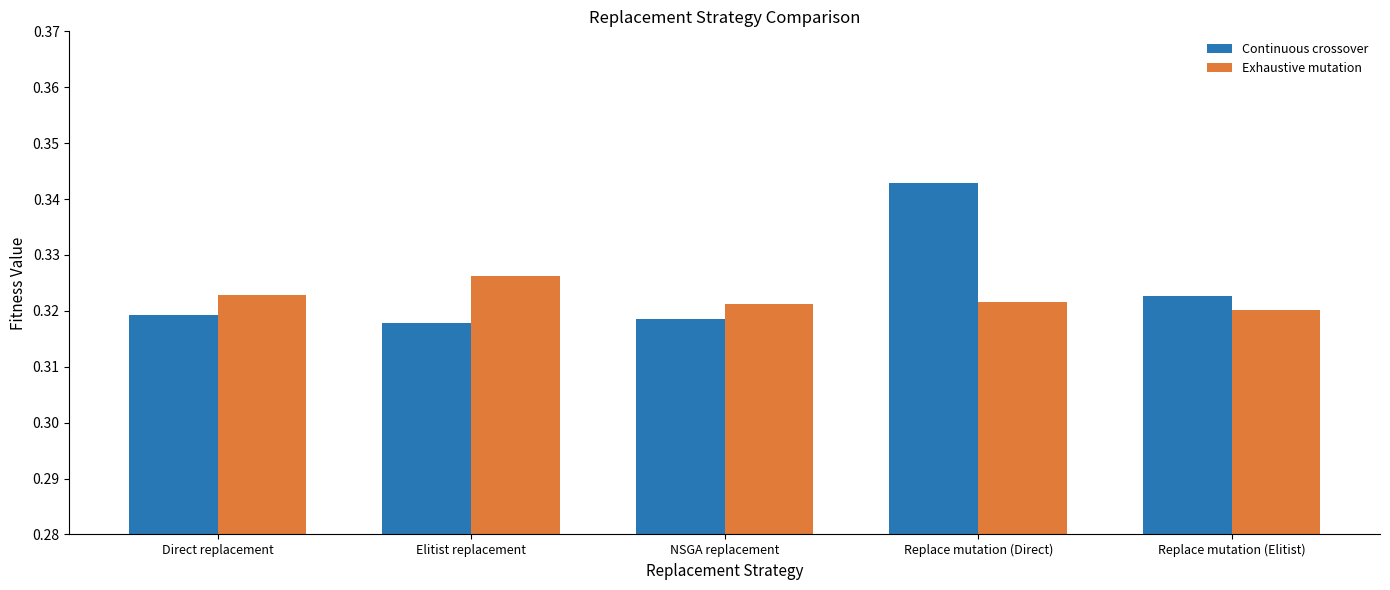

What is the label of the 3rd bar from the left?

NSGA replacement